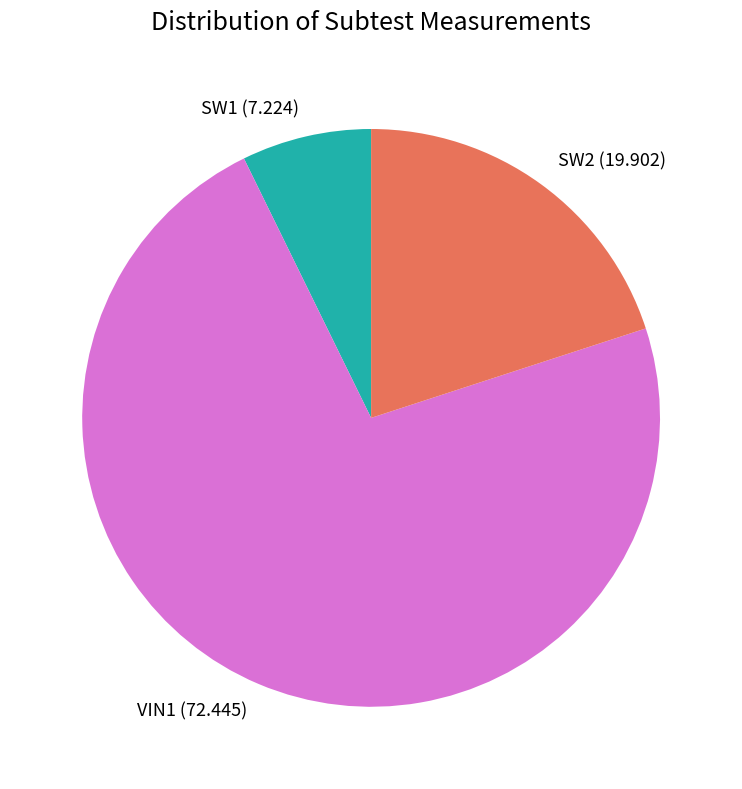

Approximately how many times larger is the value at VIN1 compared to SW2?

3.6